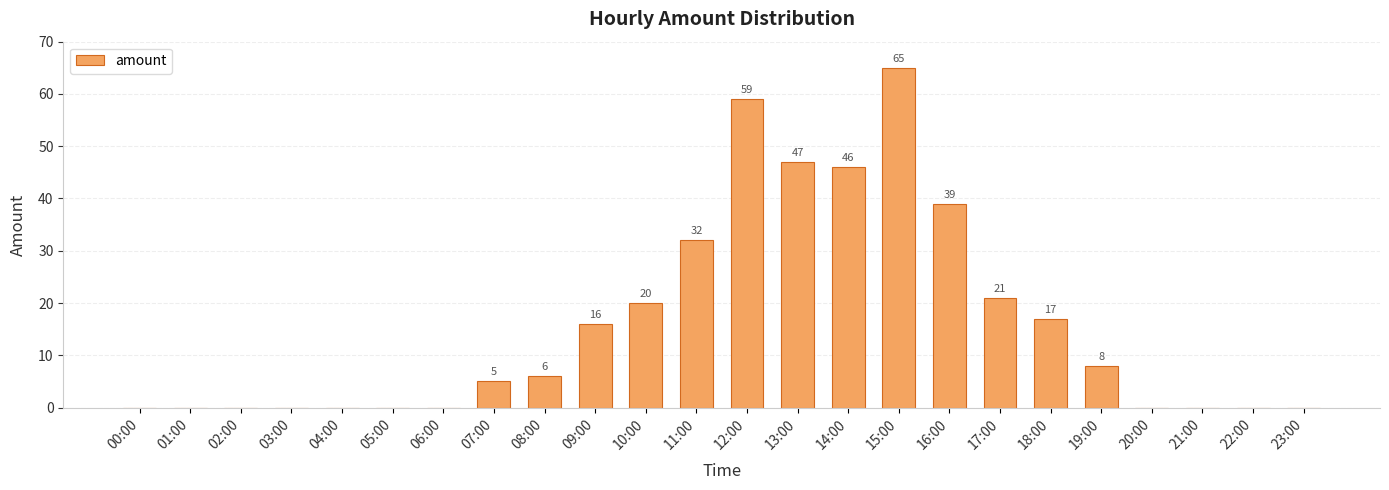

What is the change in value from 16:00 to 17:00?

-18